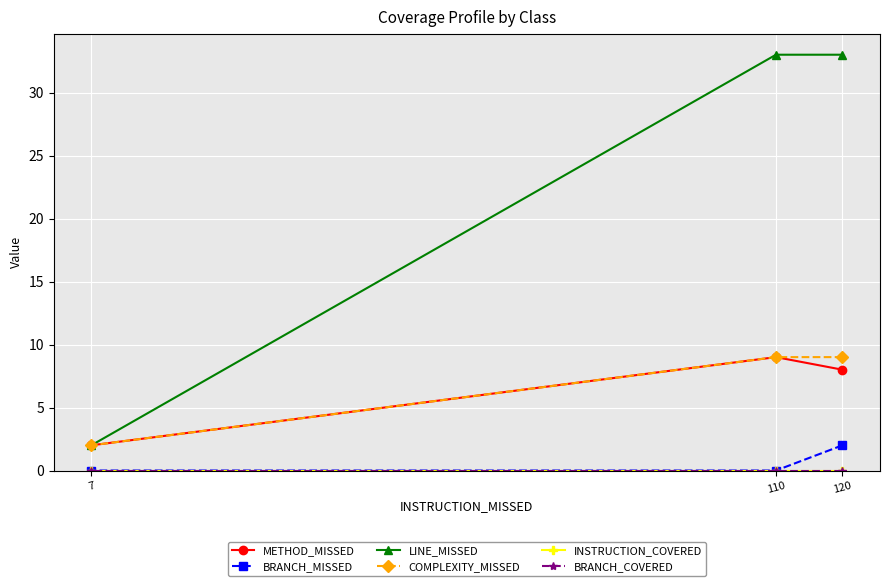

At 110, list the series in order from smallest to largest.

BRANCH_MISSED, INSTRUCTION_COVERED, BRANCH_COVERED, METHOD_MISSED, COMPLEXITY_MISSED, LINE_MISSED